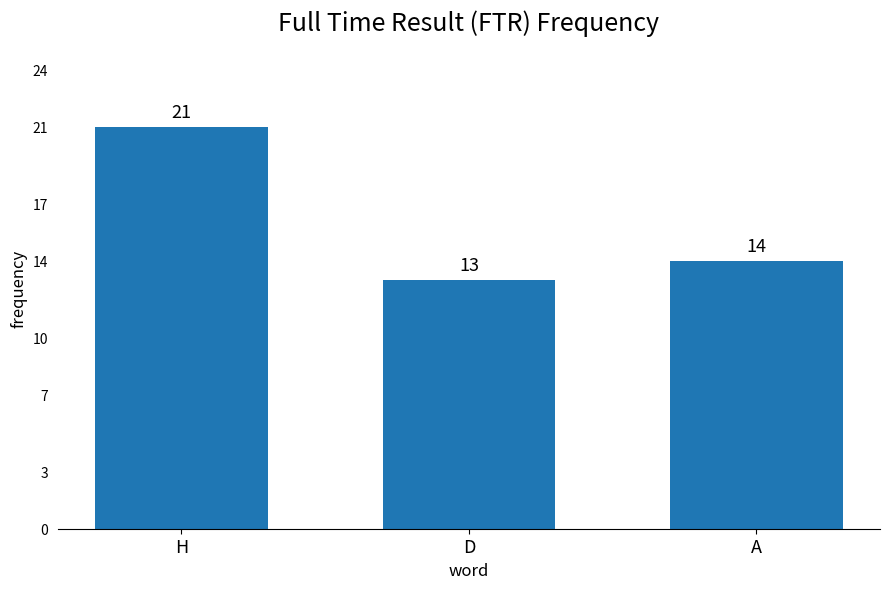

What is the sum of all values?

48